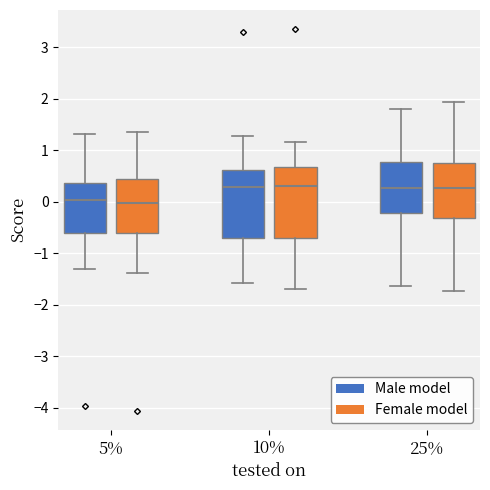

Reading left to right, read every box against the y-axis: the position of its median line, the range the box covers, and the ends of its whiskers. The values are not printed on the chart, so give them approximately, as read against the axis.

5% (Male model): median 0.0, box -0.6 to 0.4, whiskers -1.3 to 1.3
5% (Female model): median 0.0, box -0.6 to 0.4, whiskers -1.4 to 1.4
10% (Male model): median 0.3, box -0.7 to 0.6, whiskers -1.6 to 1.3
10% (Female model): median 0.3, box -0.7 to 0.7, whiskers -1.7 to 1.2
25% (Male model): median 0.3, box -0.2 to 0.8, whiskers -1.6 to 1.8
25% (Female model): median 0.3, box -0.3 to 0.8, whiskers -1.7 to 1.9